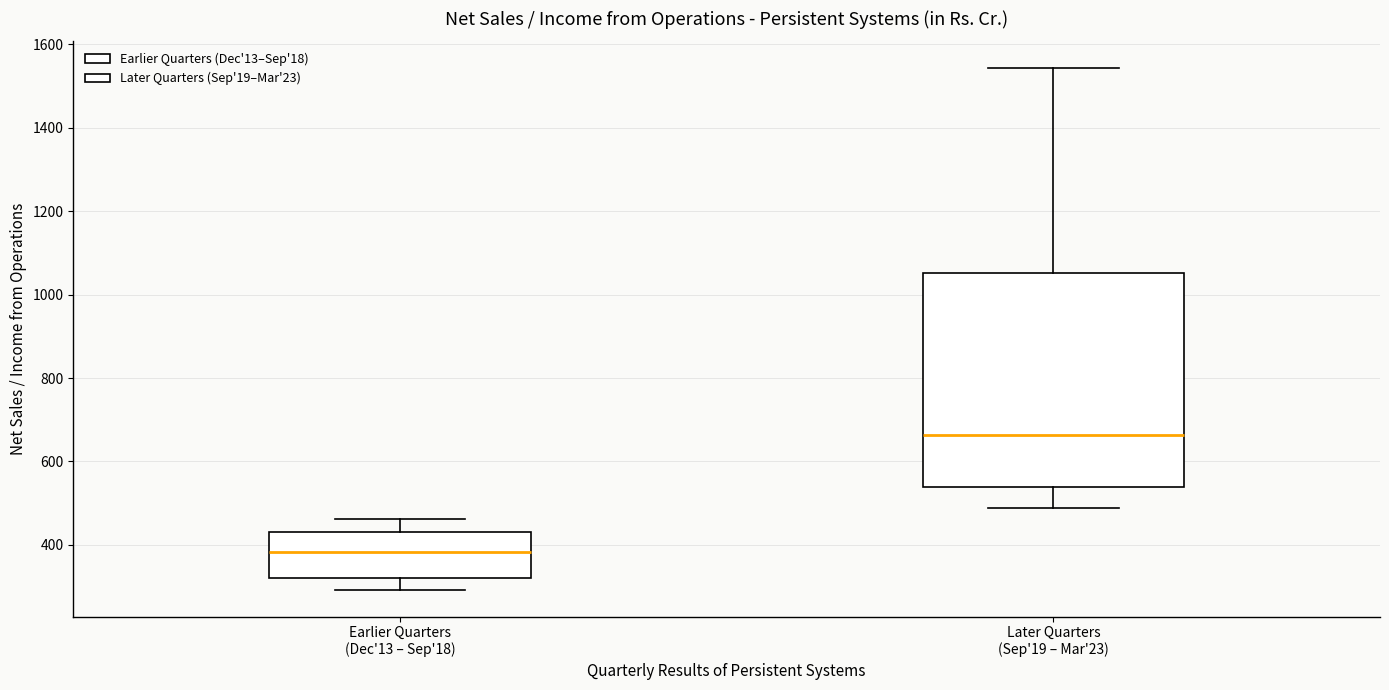

Which box is the tallest, from its lower edge to its upper edge?

Later Quarters (Sep'19 – Mar'23)